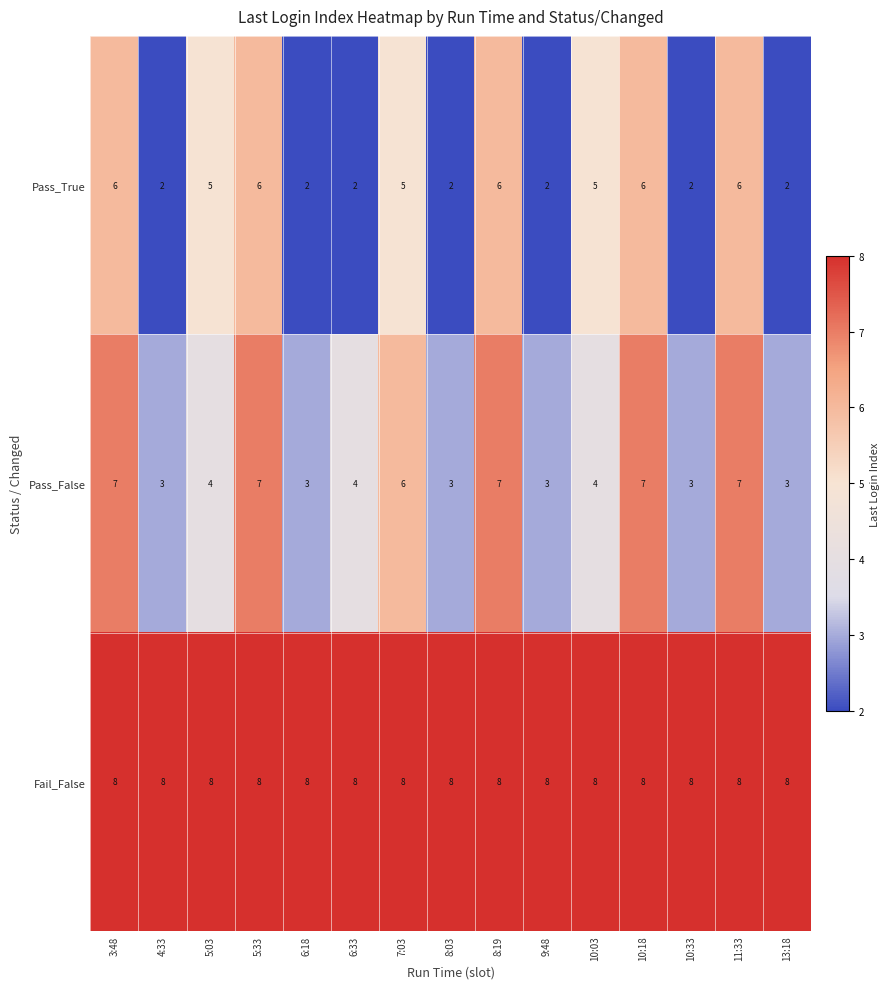

How many Pass_True values are between 2 and 6?

15